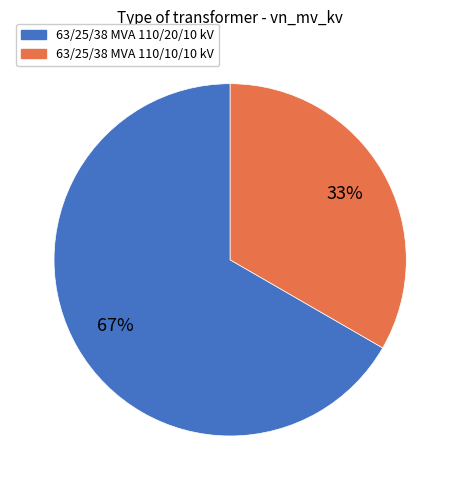

Which has a higher value, 63/25/38 MVA 110/10/10 kV or 63/25/38 MVA 110/20/10 kV?

63/25/38 MVA 110/20/10 kV